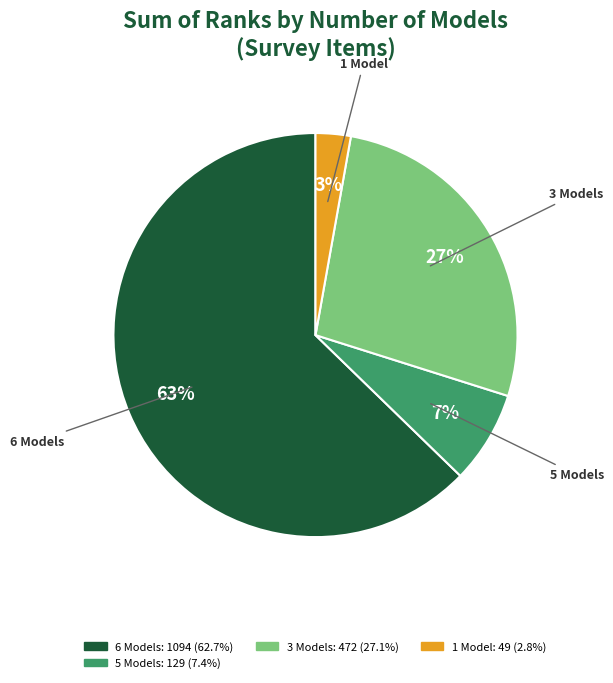

Does any single category account for the majority?

Yes